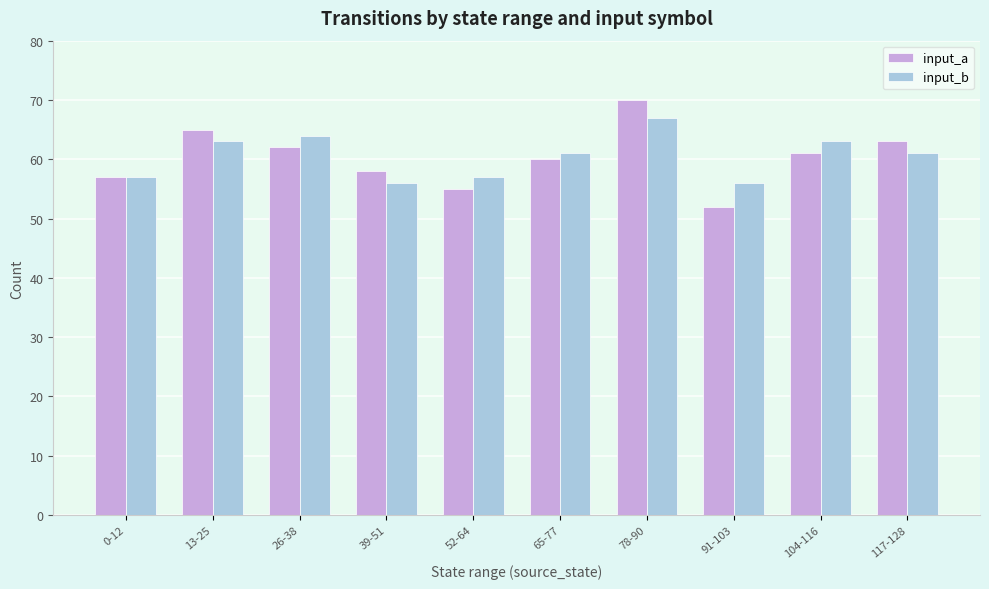

The input_b series shows 102 at 65-77. True or false?

False